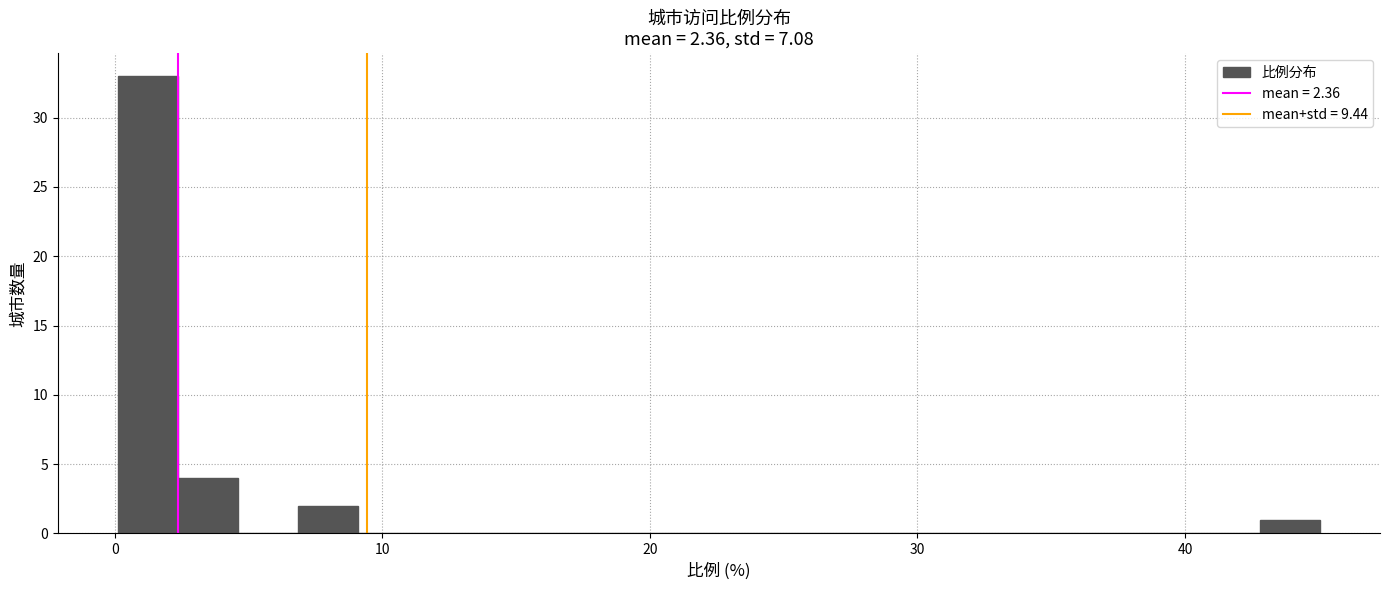

Around what value on the x-axis is the tallest bar? Give the approximate position of its centre, as read against the axis.

1